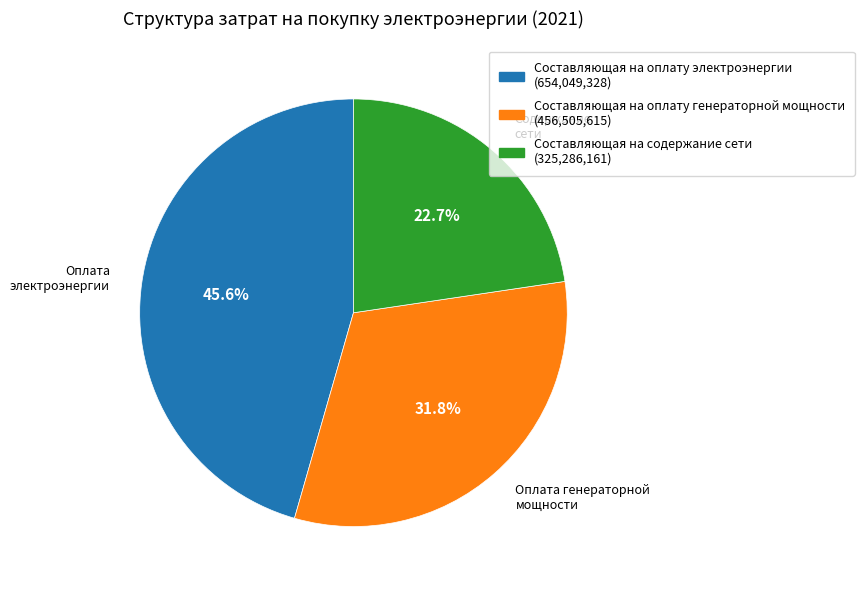

The Составляющая на содержание сети slice represents 23% of the pie. True or false?

True